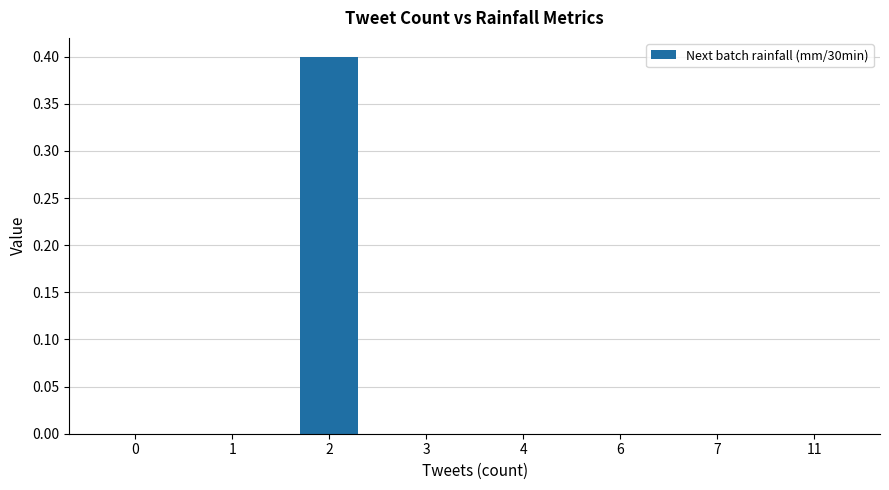

What is the greatest value displayed?

0.4